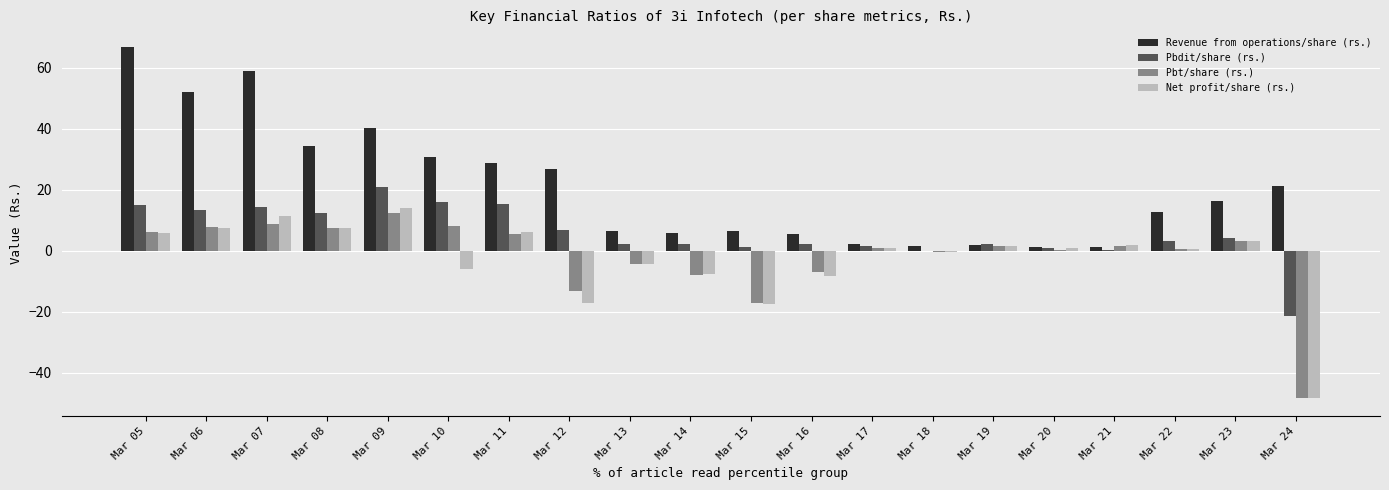

What is the sum of all Revenue from operations/share (rs.) values?

421.1